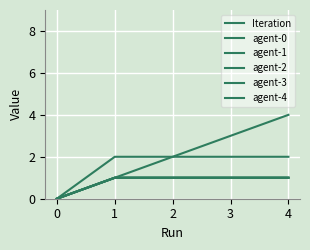

What is the sum of all agent-1 values?

4